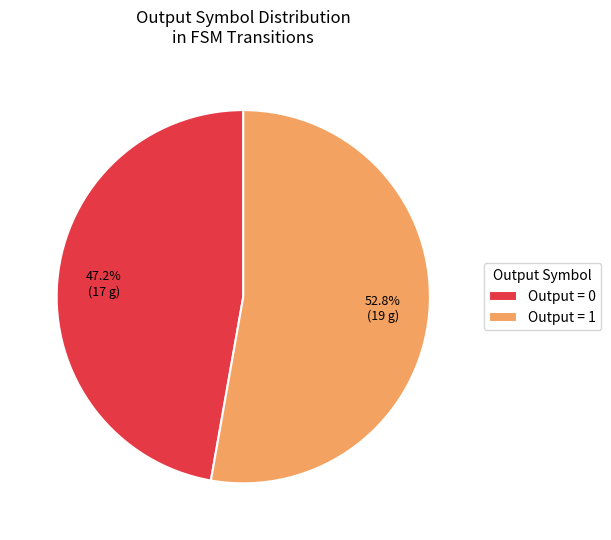

Count the number of slices in the pie.

2